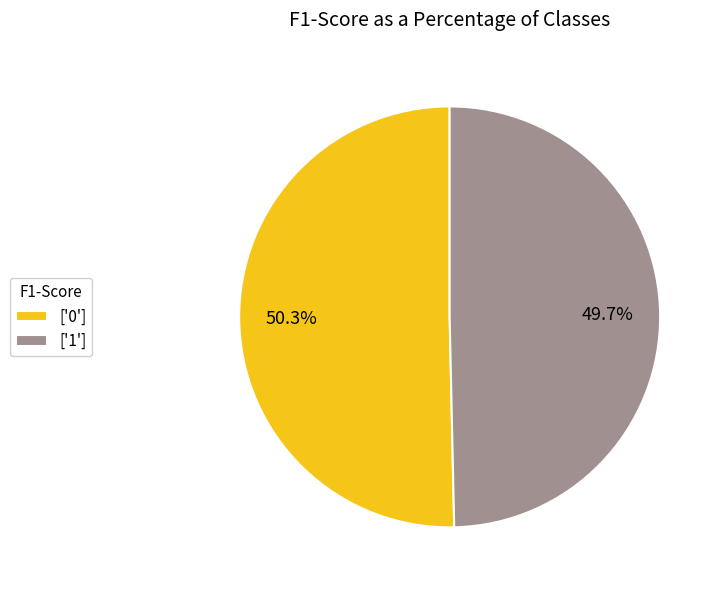

To the nearest percent, what is the difference between the largest and smallest slice percentages?

1%